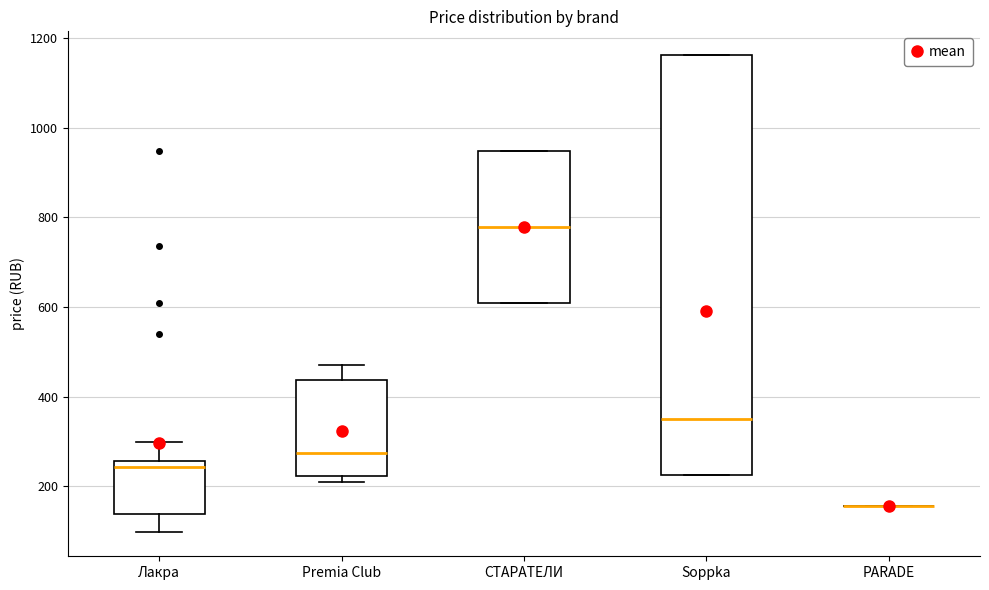

Reading left to right, read every box against the y-axis: the position of its median line, the range the box covers, and the ends of its whiskers. The values are not printed on the chart, so give them approximately, as read against the axis.

Лакра: median 240, box 140 to 260, whiskers 100 to 300
Premia Club: median 280, box 220 to 440, whiskers 200 to 480
СТАРАТЕЛИ: median 780, box 600 to 940, whiskers 600 to 940
Soppka: median 360, box 220 to 1160, whiskers 220 to 1160
PARADE: box collapsed to a line at 160, whiskers 160 to 160